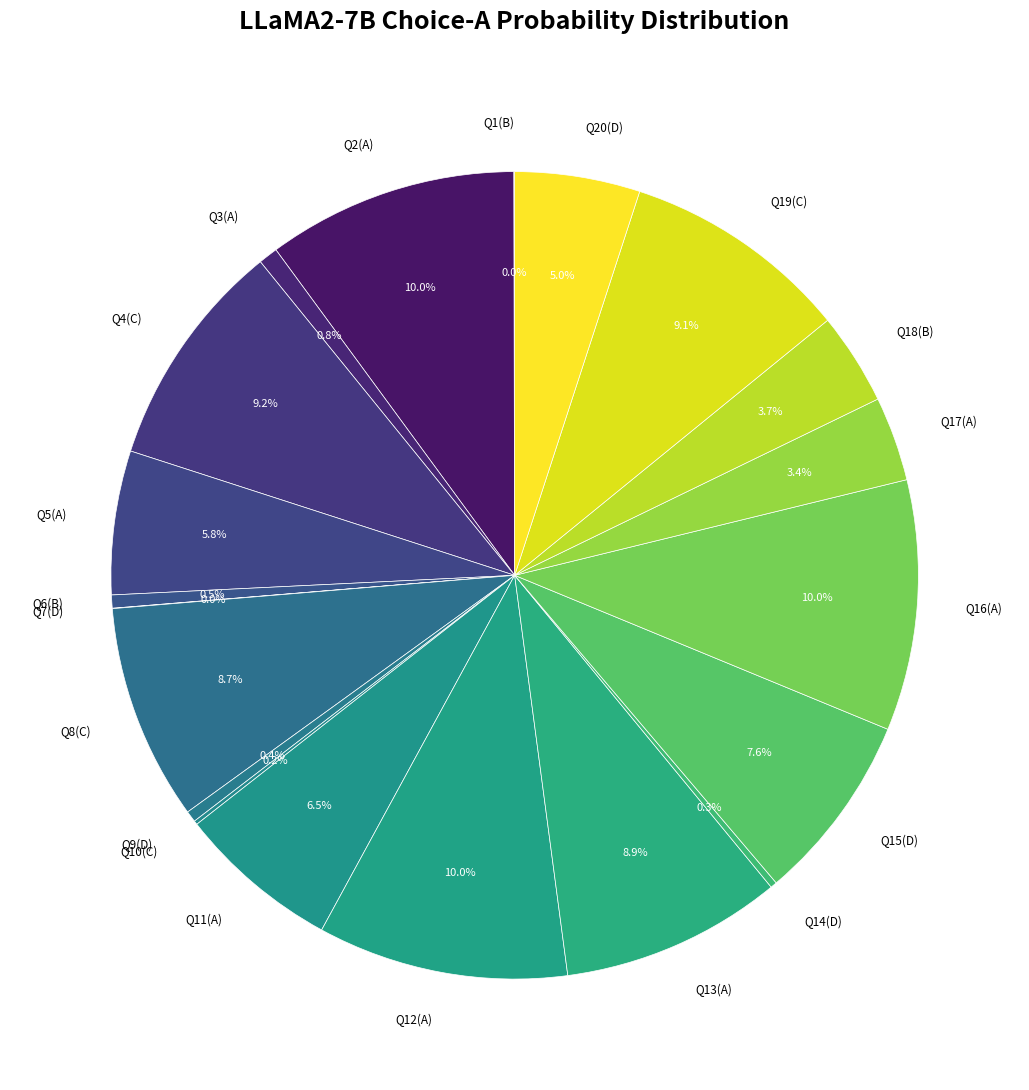

Do Q19(C) and Q15(D) together represent more than half of the pie?

No